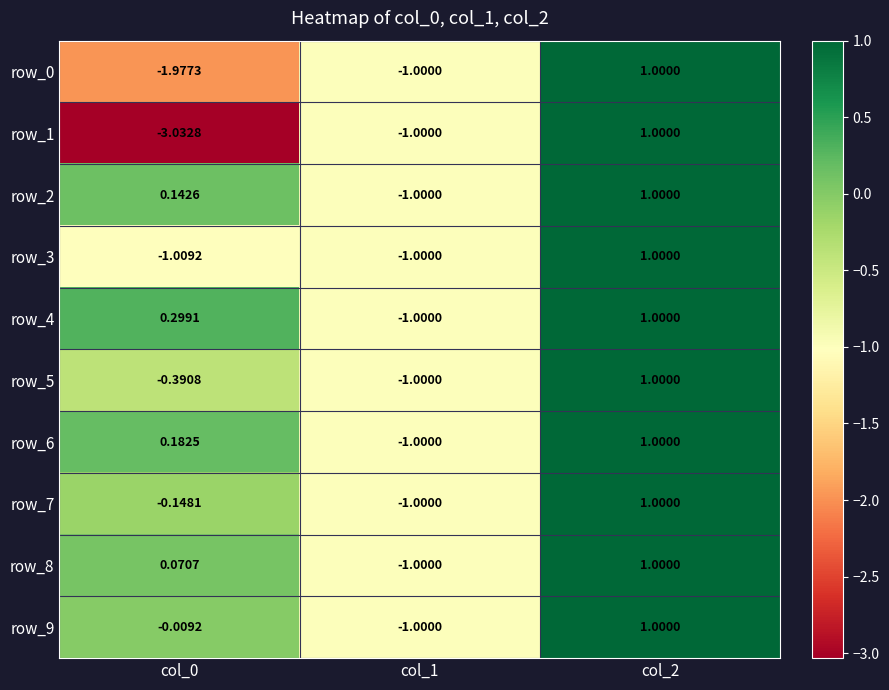

Is it true that row_3 equals -1.7 at col_1?

False